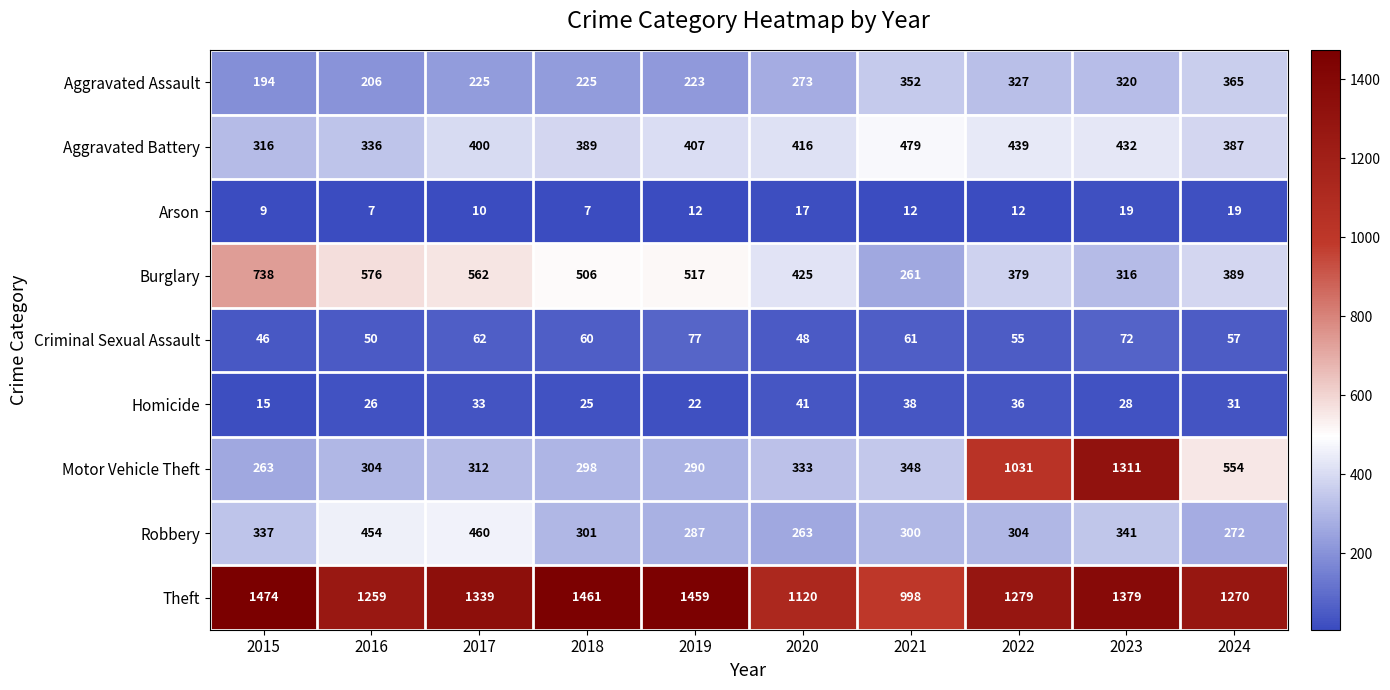

Which category has the highest value in the Burglary series?

2015